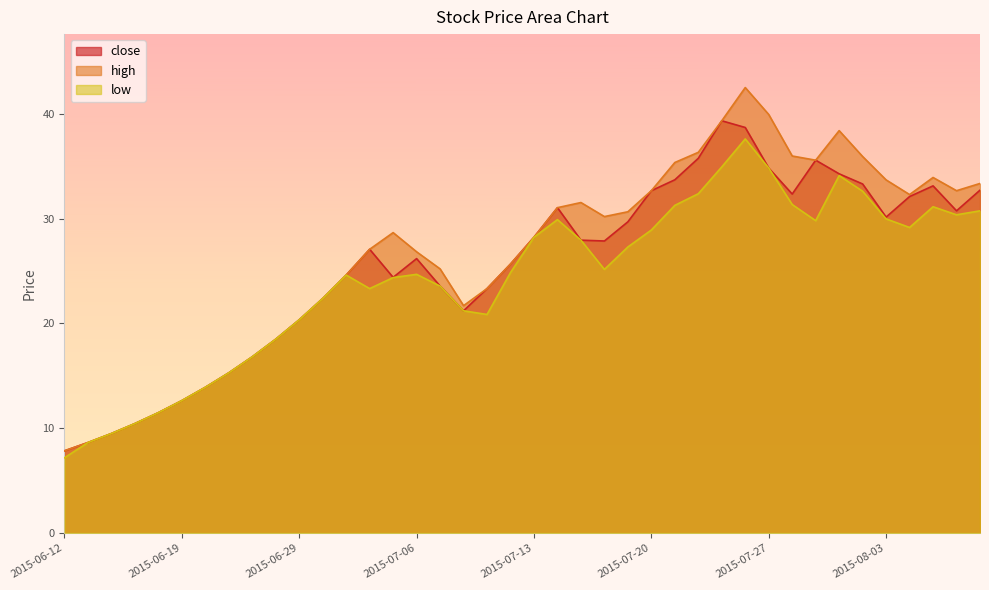

True or false: low and close intersect in this chart.

False